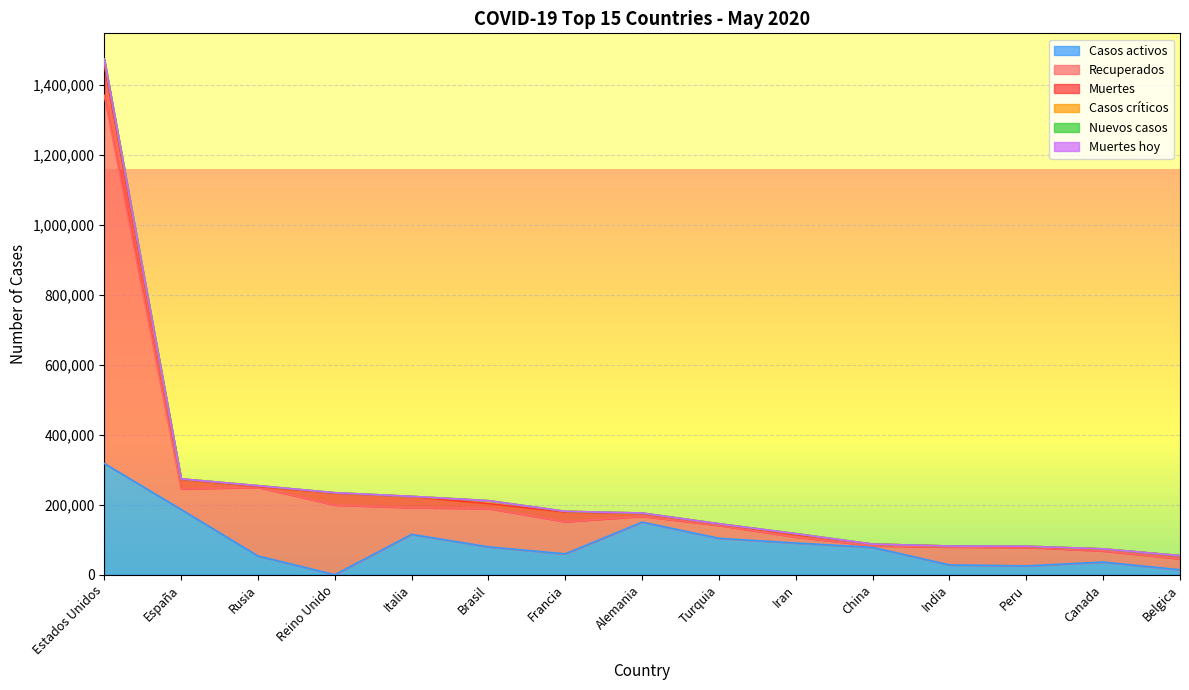

True or false: Muertes hoy and Nuevos casos intersect in this chart.

False